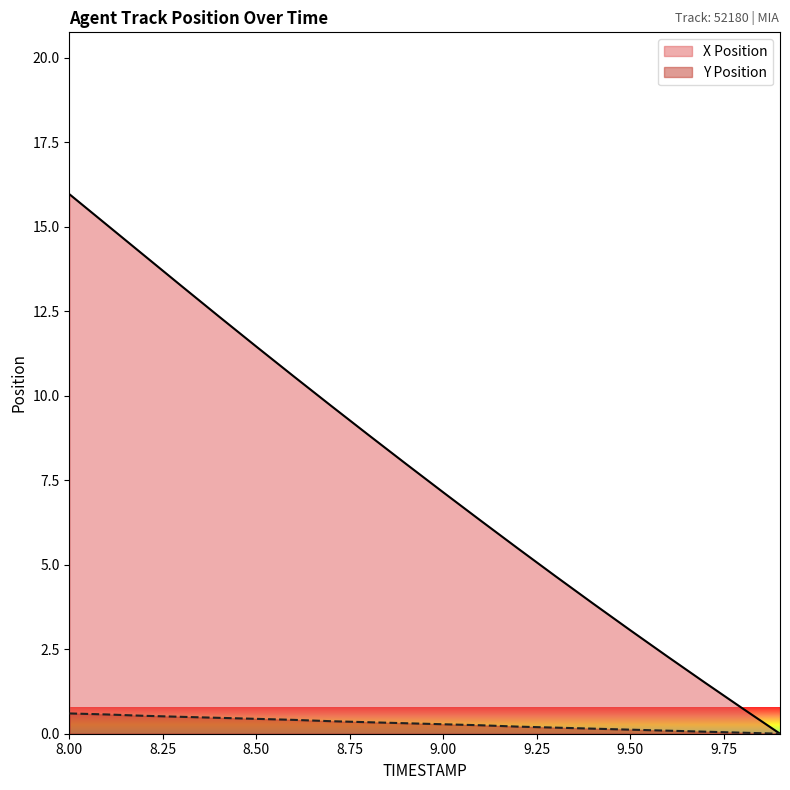

True or false: Y Position has a value of 0.1 at 8.9.

False